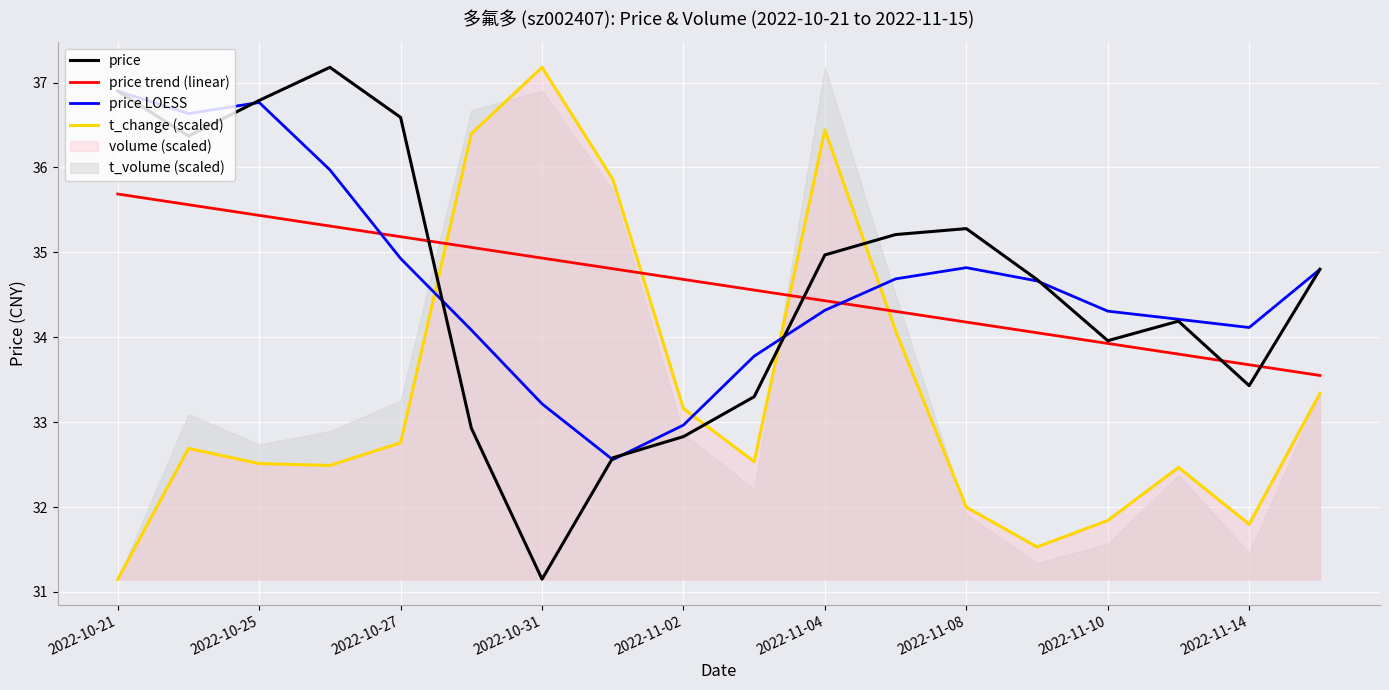

True or false: t_change (scaled) and price cross at least once.

True